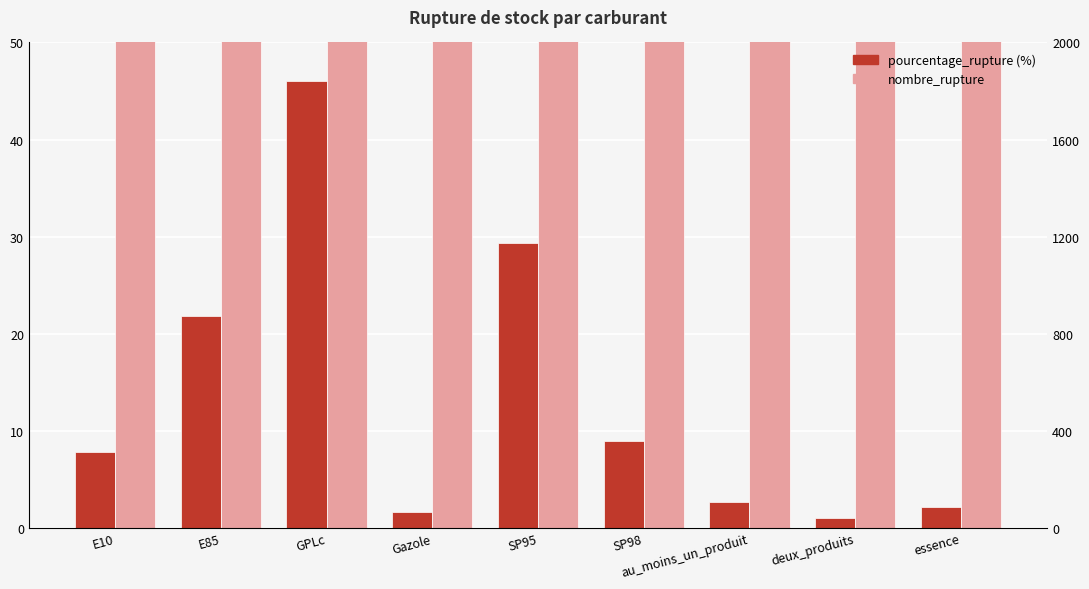

Rank the categories by nombre_rupture value from lowest to highest.

deux_produits, Gazole, essence, au_moins_un_produit, E10, SP98, E85, GPLc, SP95